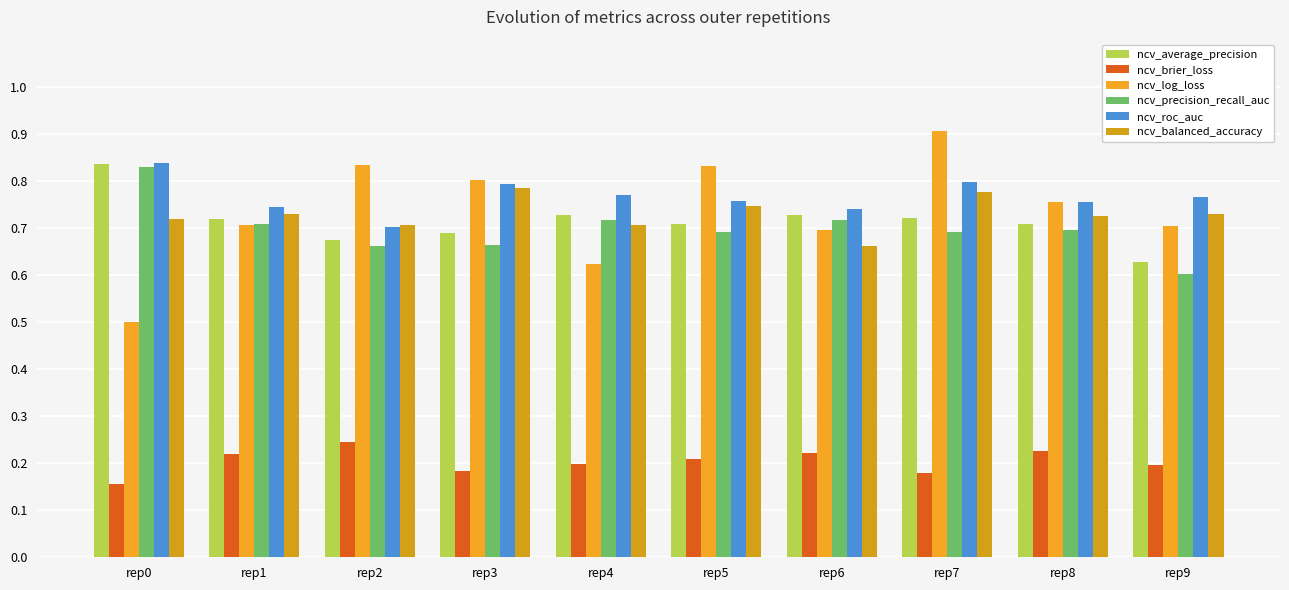

Is the value of ncv_balanced_accuracy at rep9 greater than the value of ncv_log_loss at rep1?

Yes